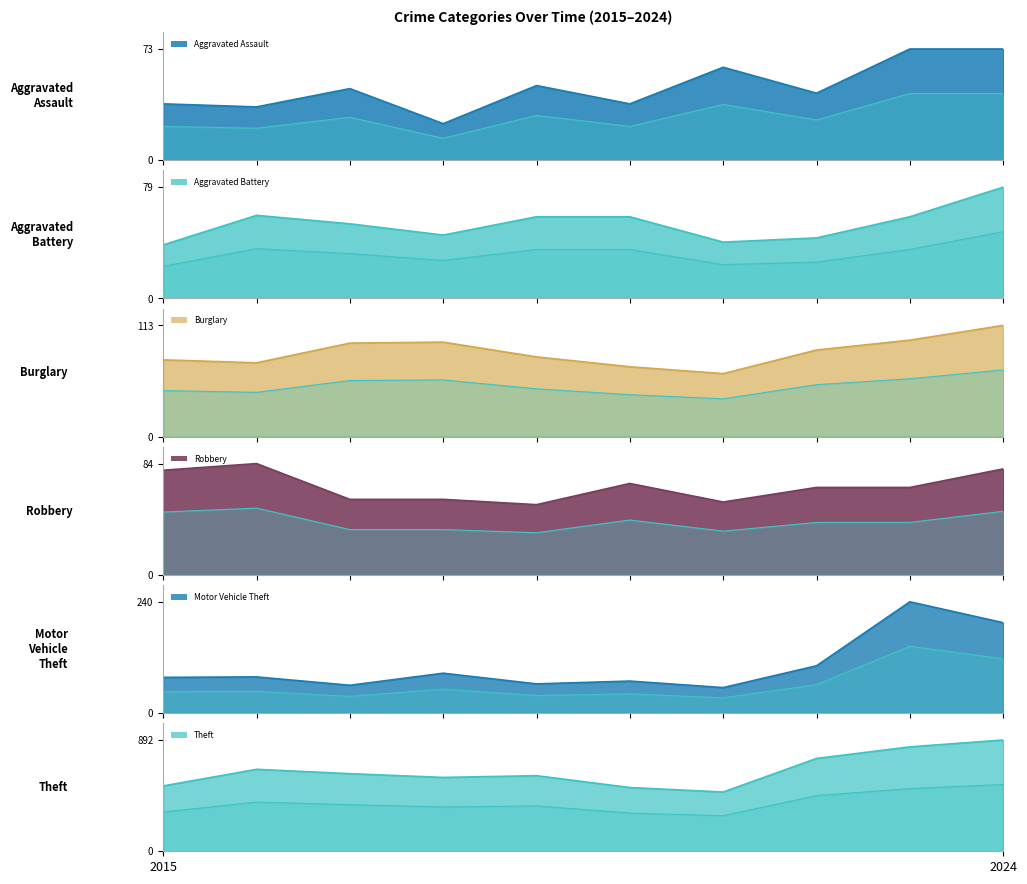

Count the number of data series in this chart.

6